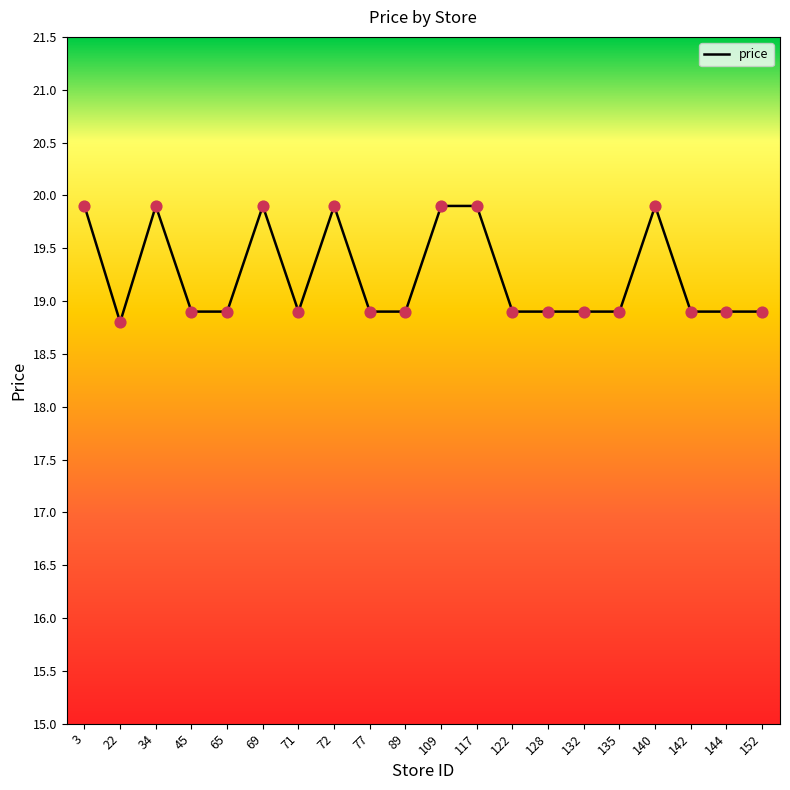

Which has a higher value, 128 or 22?

128